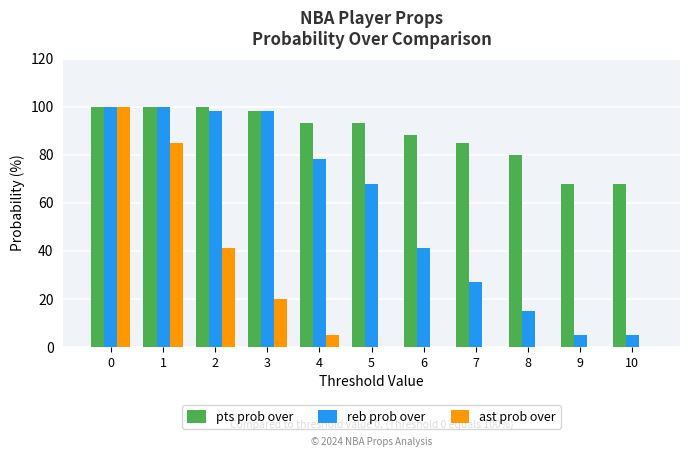

Between 7 and 9, which series saw the biggest shift?

reb prob over